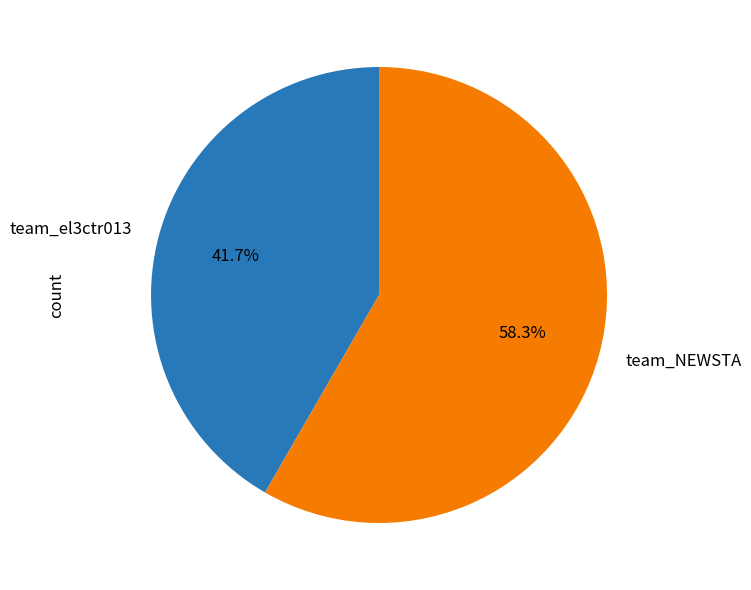

What is the ratio of the value at team_el3ctr013 to the value at team_NEWSTA?

0.7